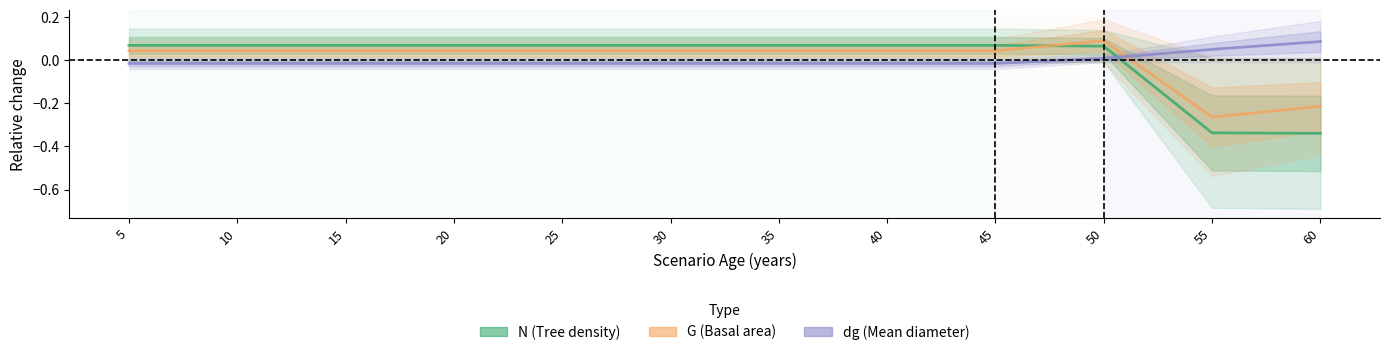

At which label is dg closest to 0?

50